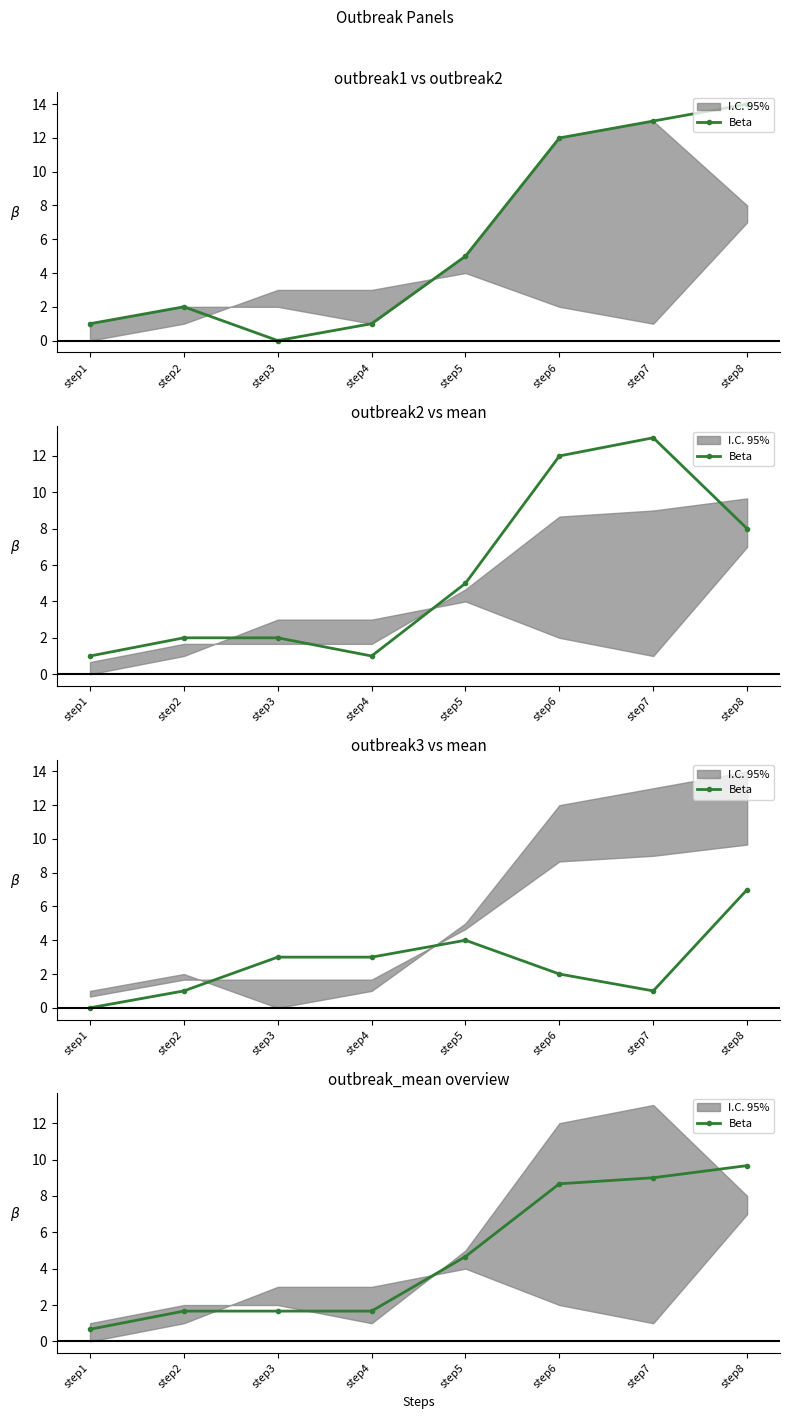

Which category has the highest value across all series?

step8